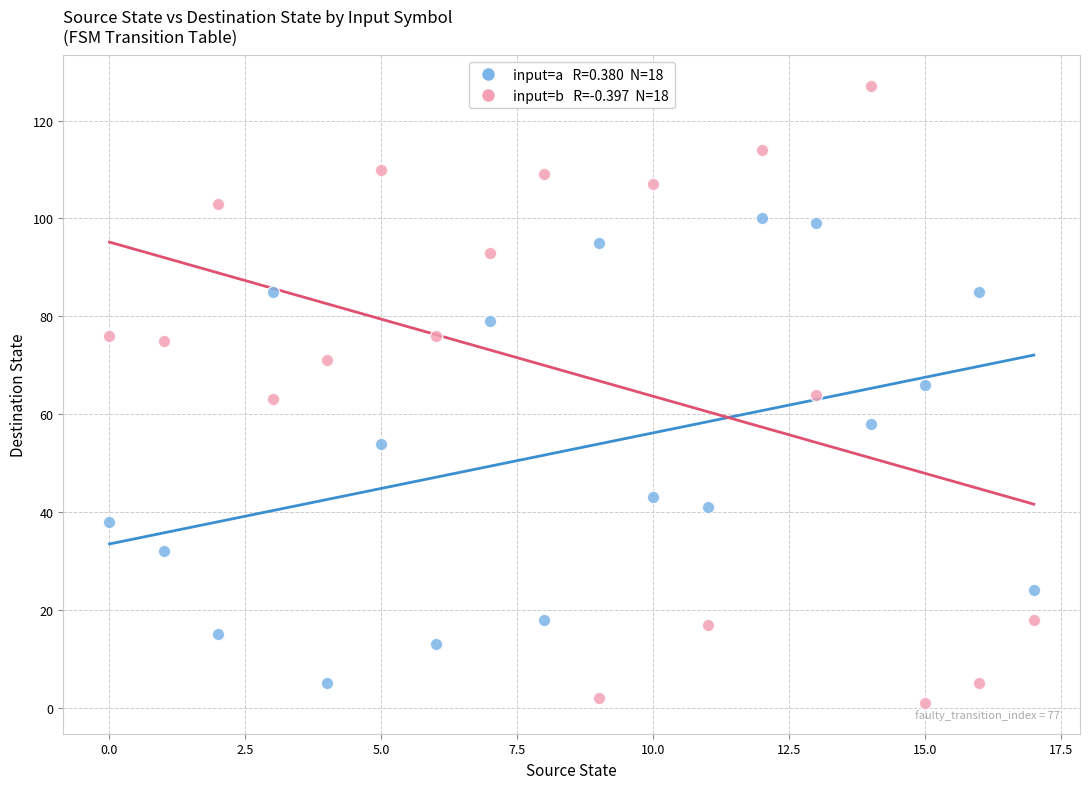

Across all data points, what is the range of Y values (max minus min)?

126